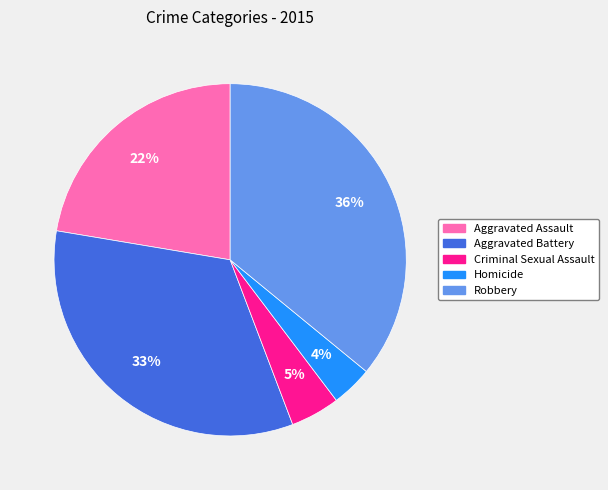

Does Criminal Sexual Assault represent more than half of the total?

No